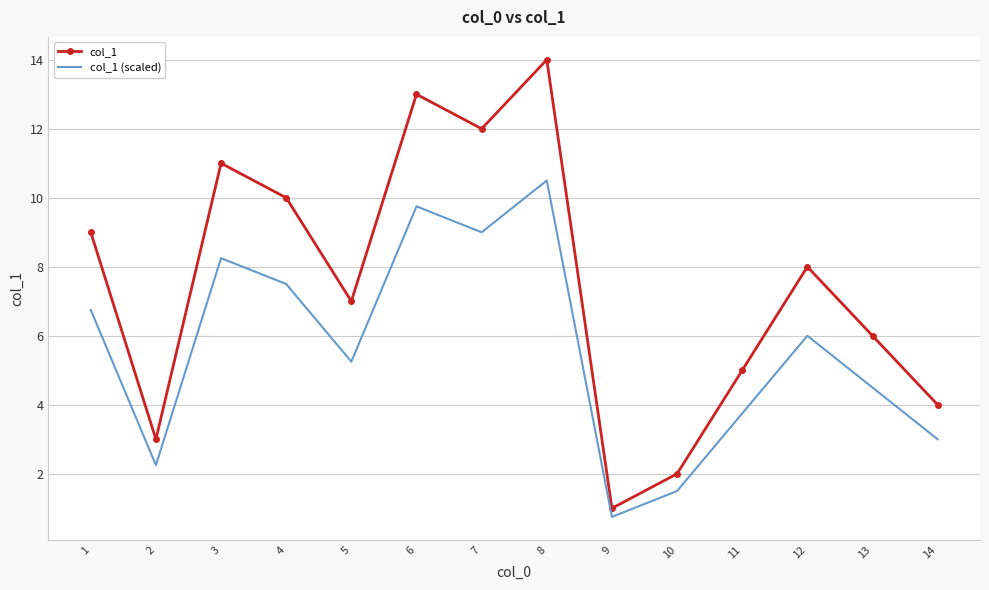

The value of col_1 at 1 is 4.9. True or false?

False